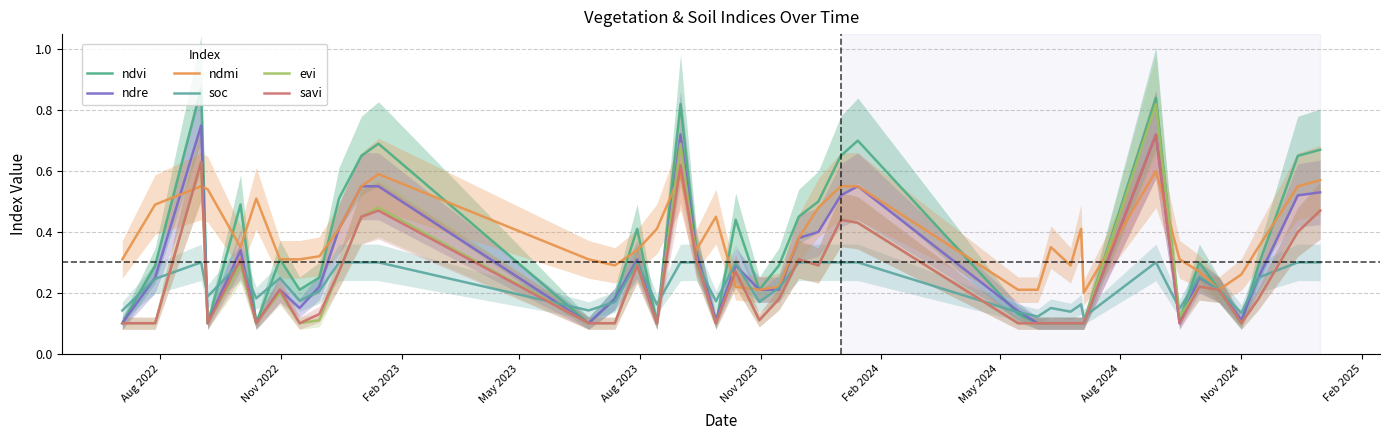

What is the difference between the maximum and second lowest values in the soc series?

0.2